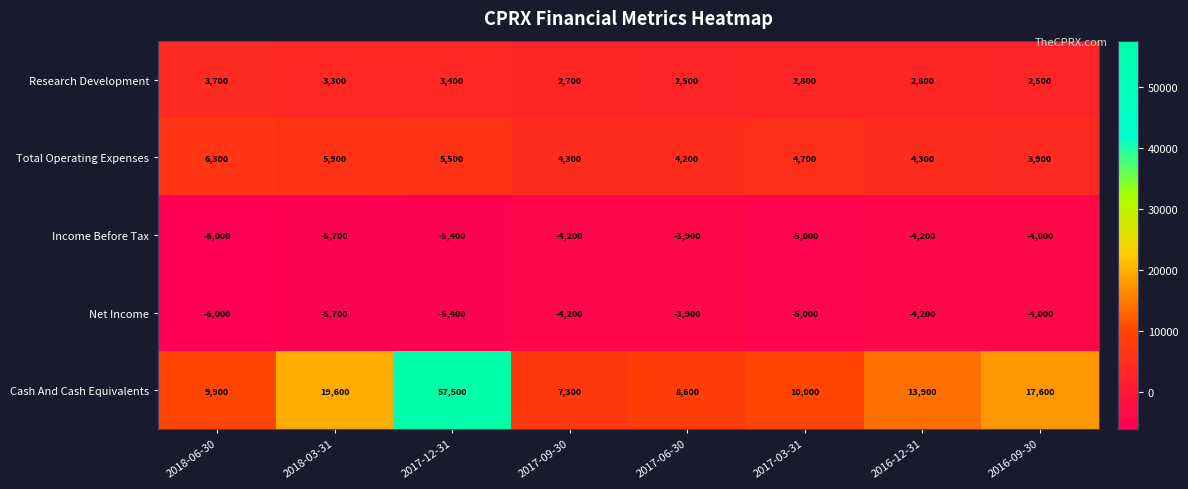

Which series has the widest spread of values?

Cash And Cash Equivalents